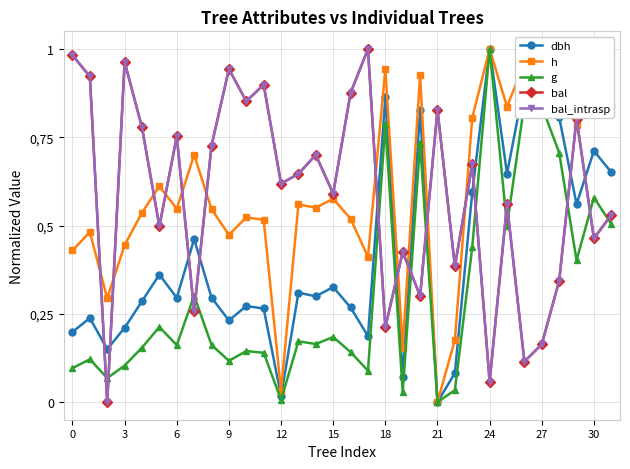

Does the chart have visible grid lines?

Yes